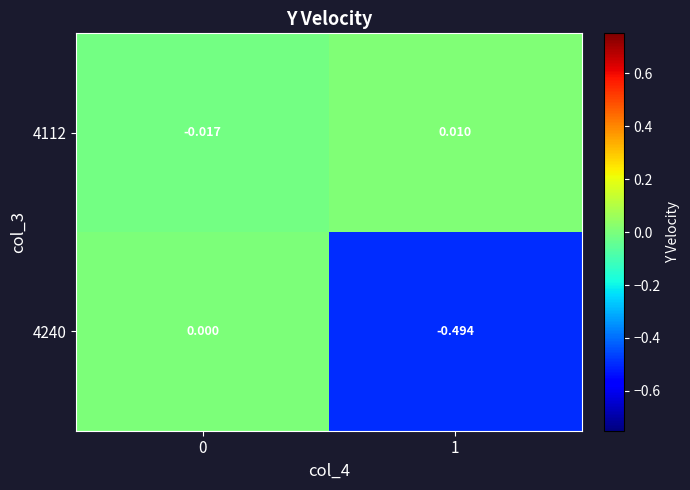

Count the number of categories in the chart.

2